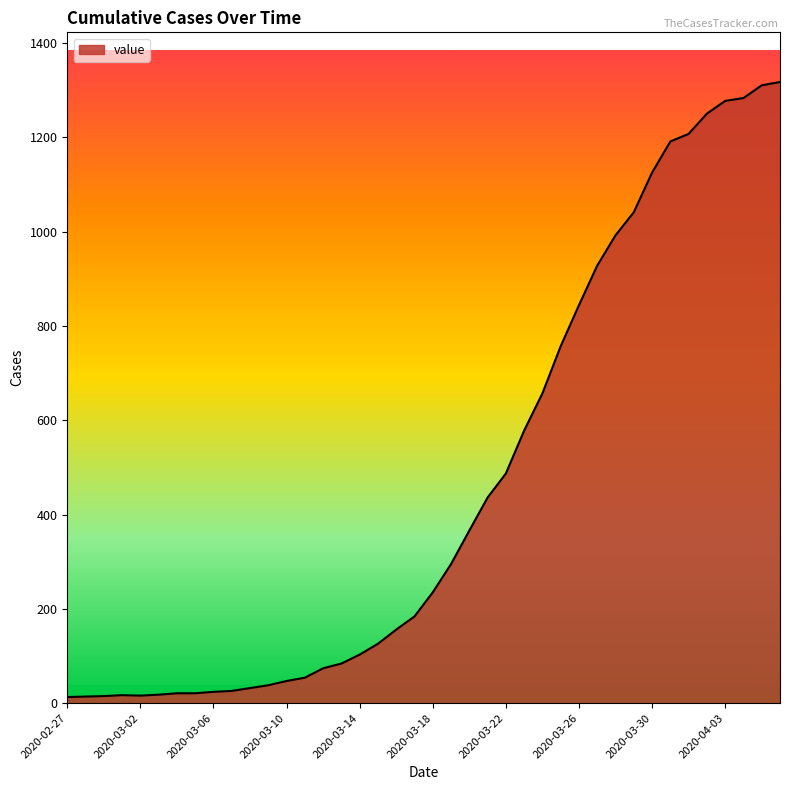

What is the difference between the maximum and minimum values?

1304